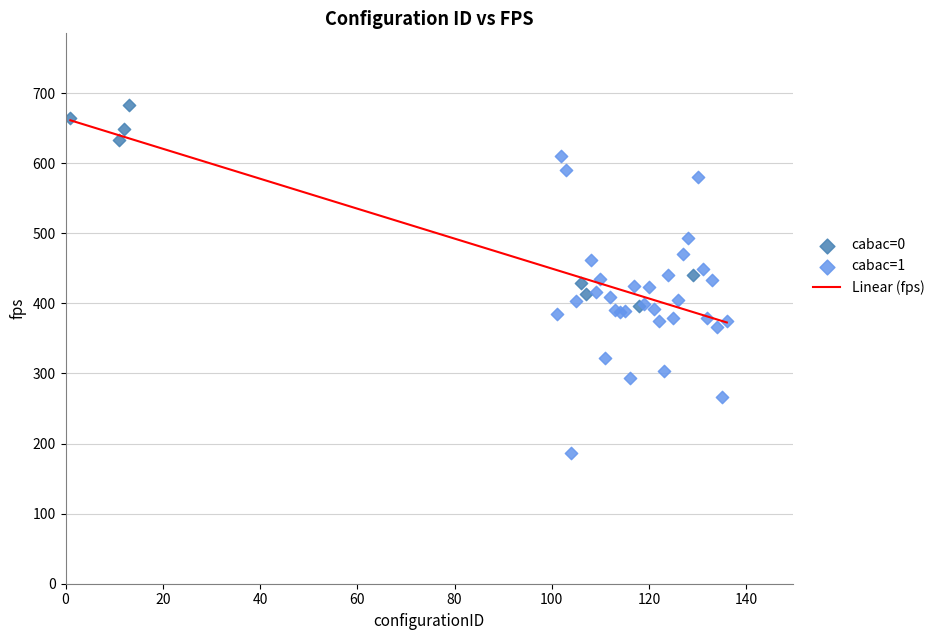

Which series contains the highest Y value?

cabac=0